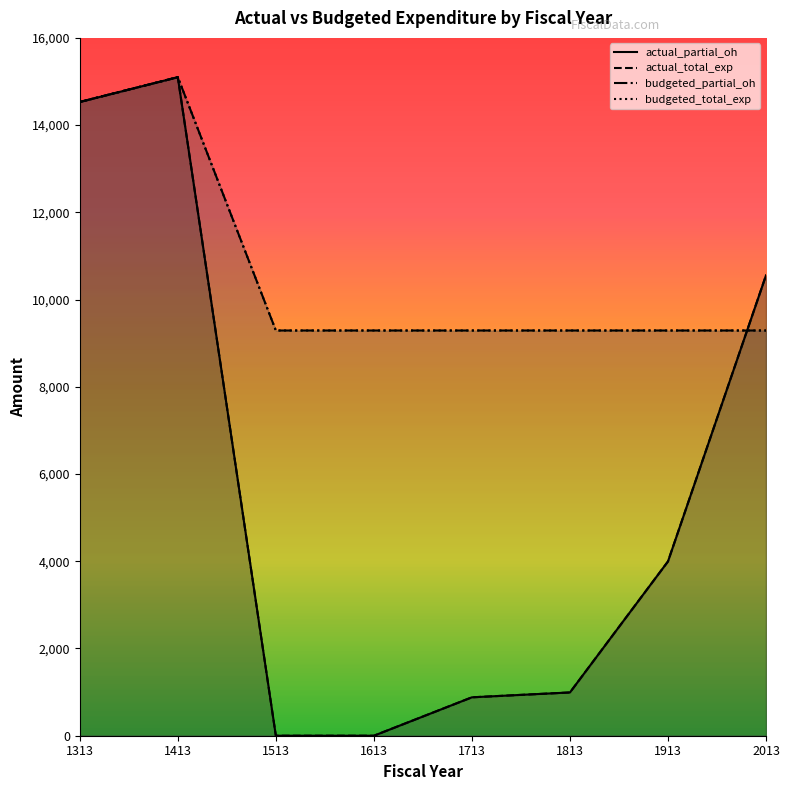

Reading left to right, extract all data points from this chart.

actual_partial_oh: 14530.6	15099.0	0.0	0.0	880.7	992.2	3996.0	10556.2
actual_total_exp: 14530.6	15099.0	0.0	0.0	880.7	992.2	3996.0	10556.2
budgeted_partial_oh: 14530.6	15099.0	9291.0	9291.0	9291.0	9291.0	9291.0	9291.0
budgeted_total_exp: 14530.6	15099.0	9291.0	9291.0	9291.0	9291.0	9291.0	9291.0